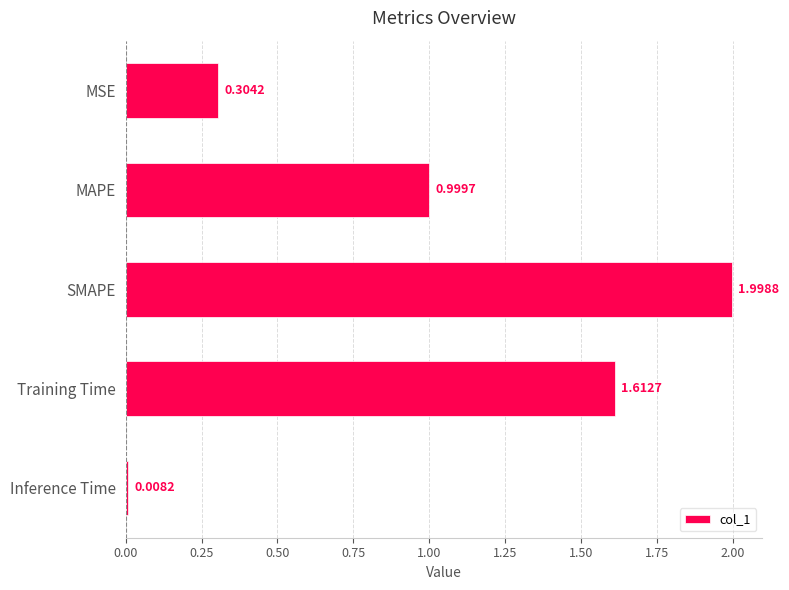

What is the sum of all values?

4.9